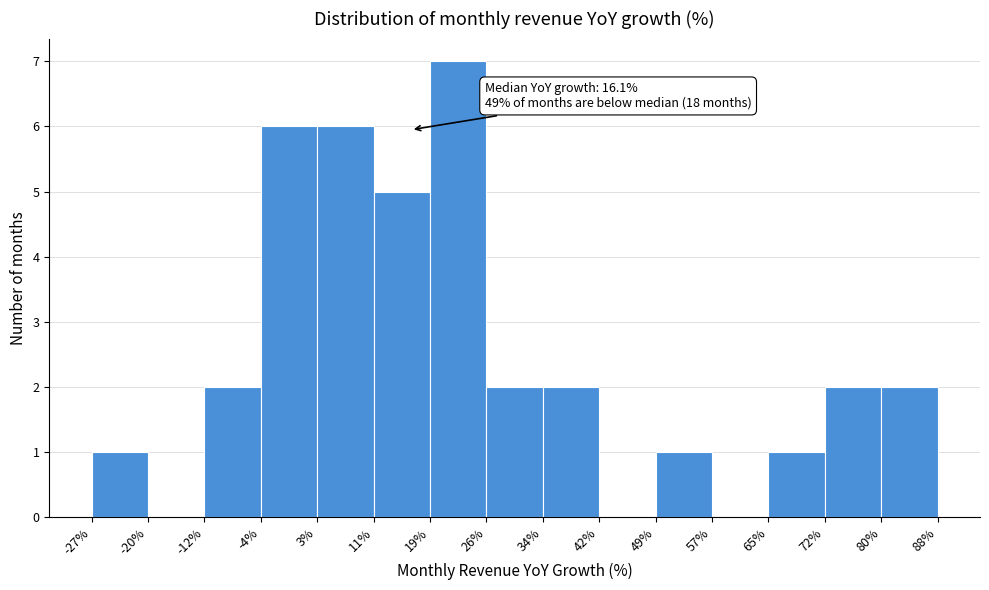

Which range on the x-axis has the tallest bar?

19% to 26%